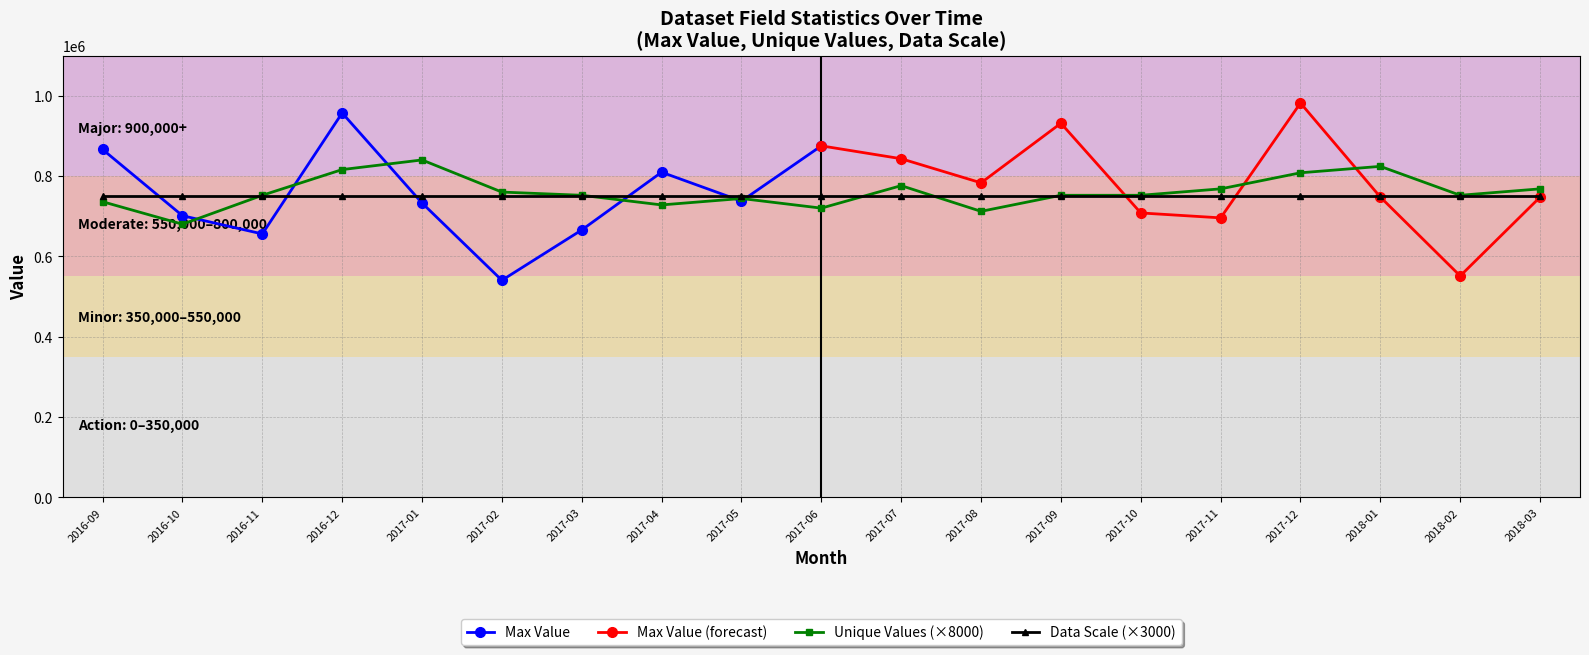

What is the lowest value of the Unique Values (×8000) series?

680000